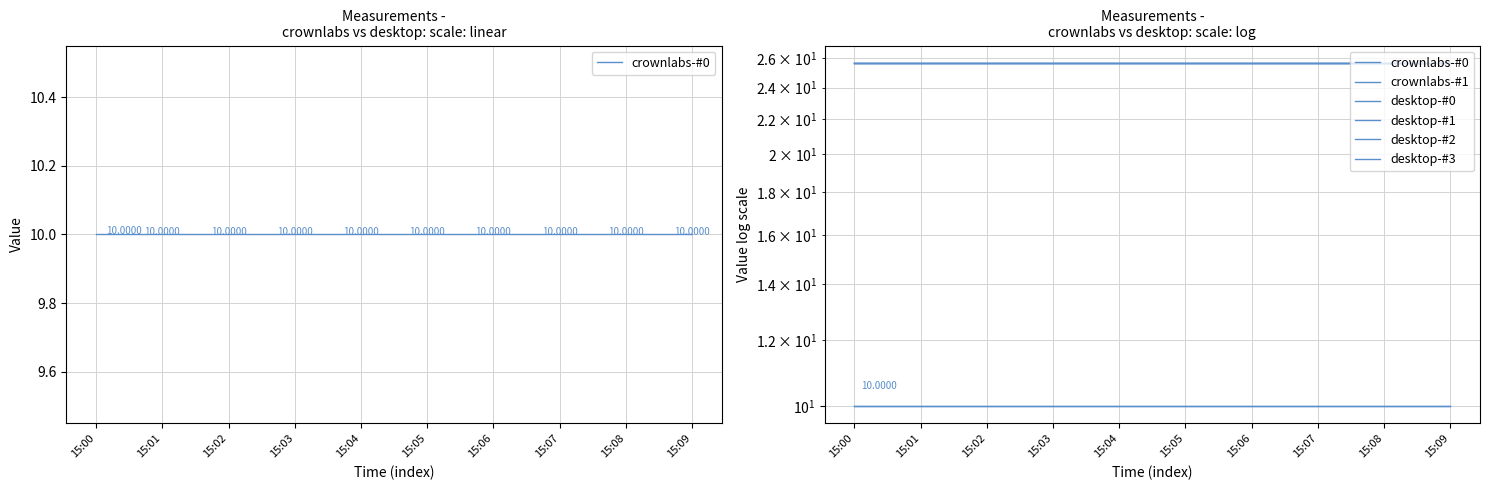

Does the chart display data point markers on the line(s)?

No